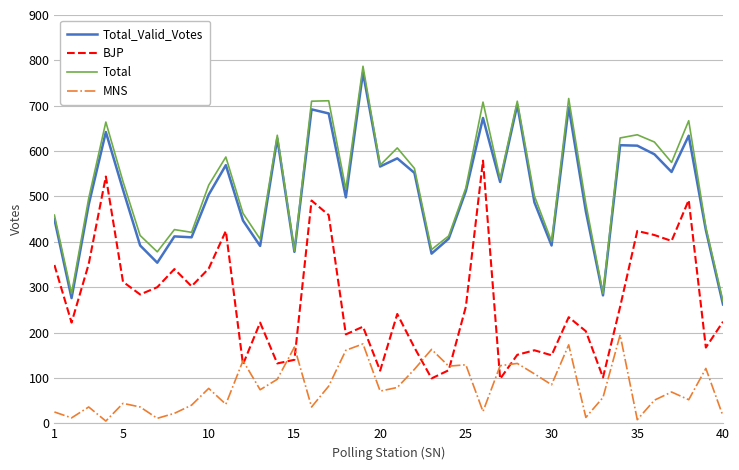

How many categories are shown in the chart?

40